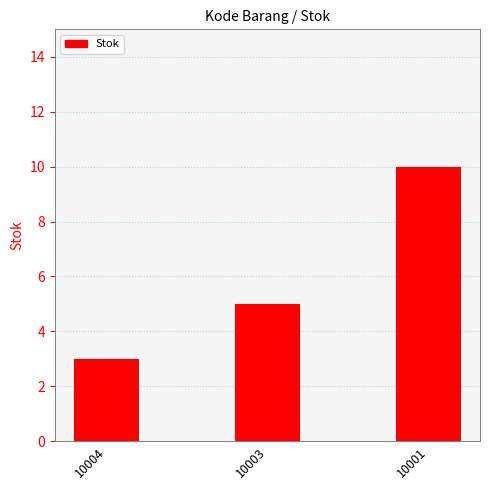

Reading right to left, list all the values displayed in this chart.

10	5	3